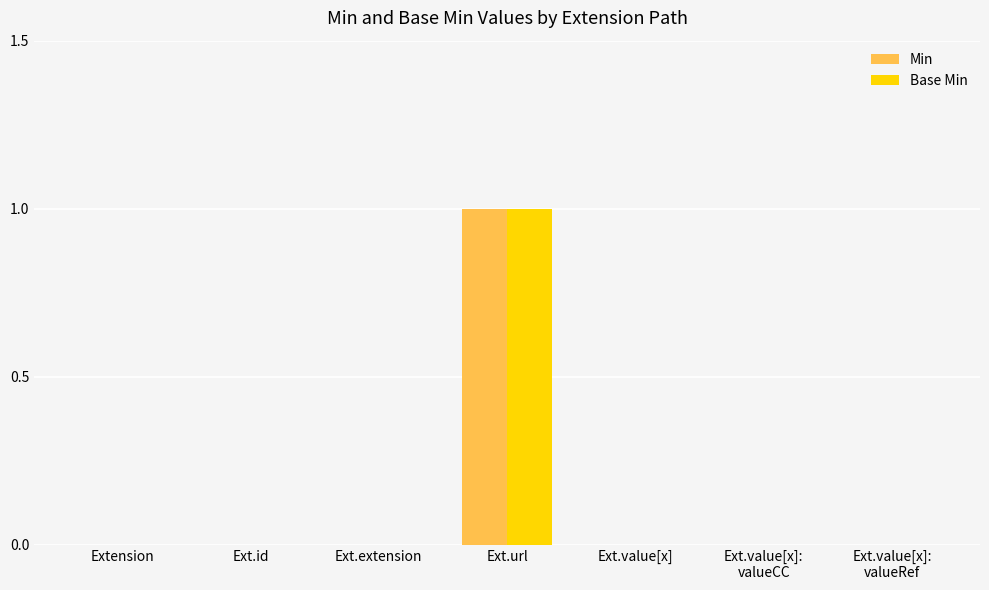

What is the total value across all series at Ext.url?

2